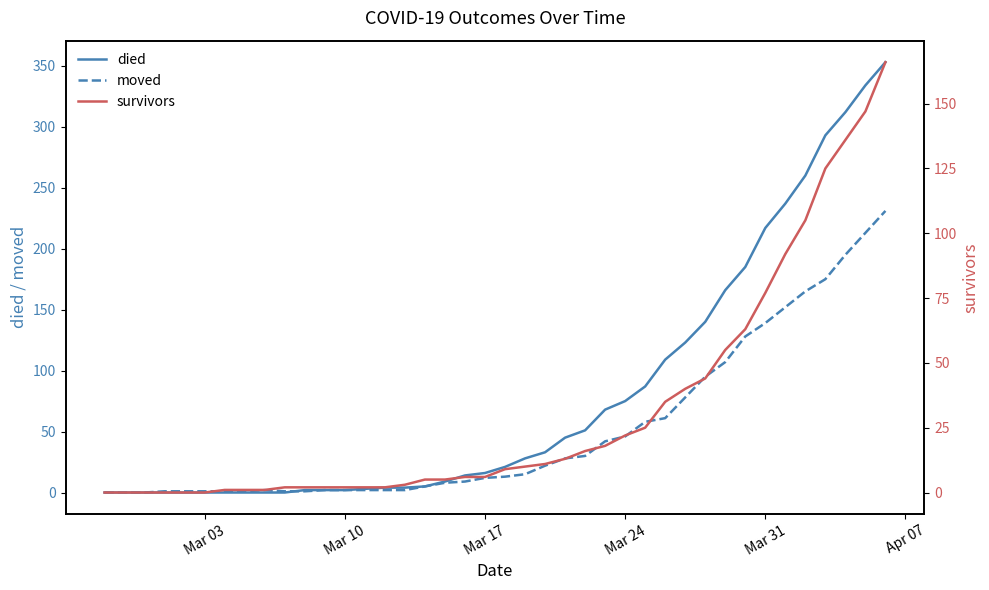

True or false: moved has a value of 2 at Mar 10.

True